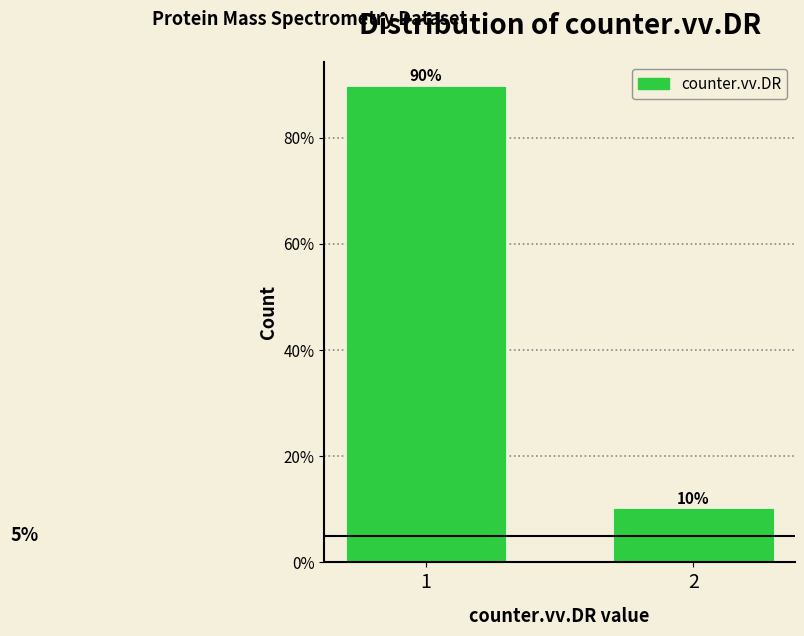

How many bars are there in total?

2